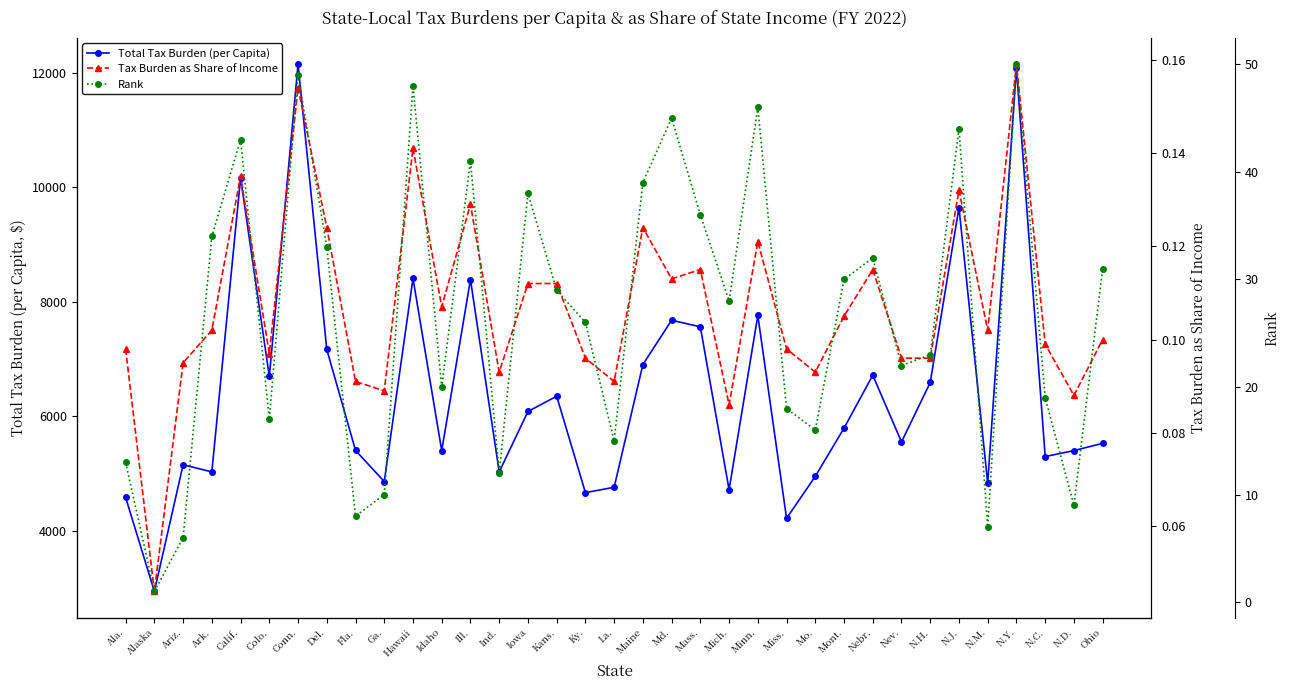

What is the label of the 32nd point from the left?

N.Y.